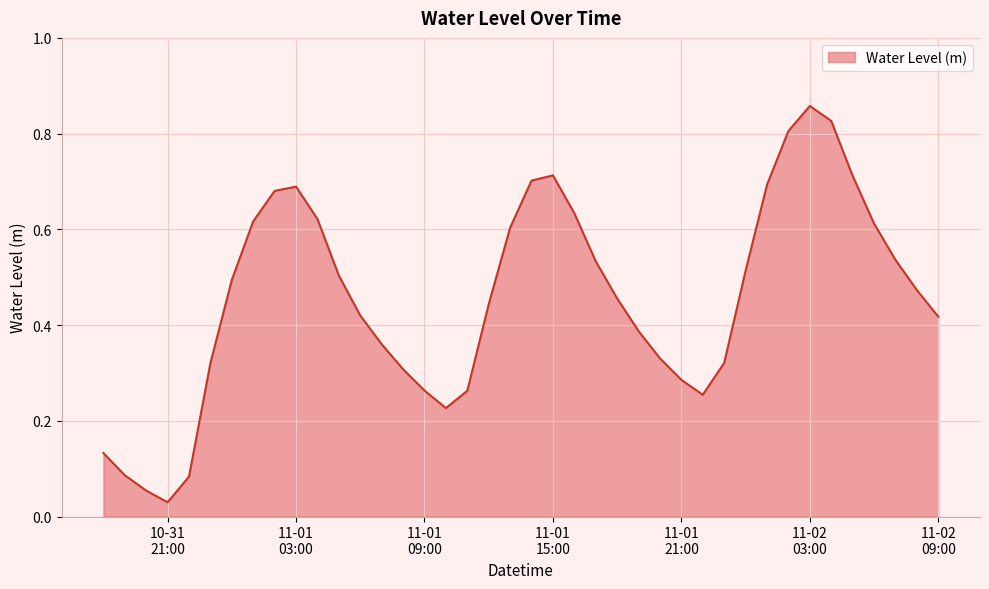

Does the chart have visible grid lines?

Yes